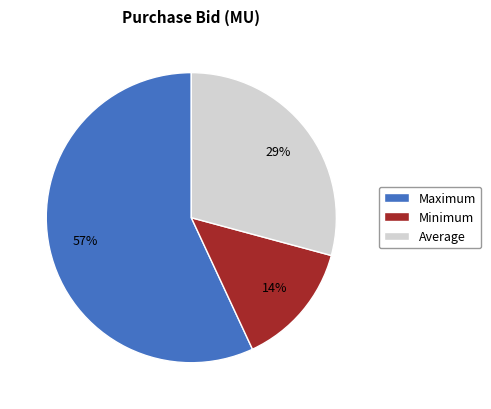

To the nearest percent, what is the difference between the Minimum and Maximum slice percentages?

43%